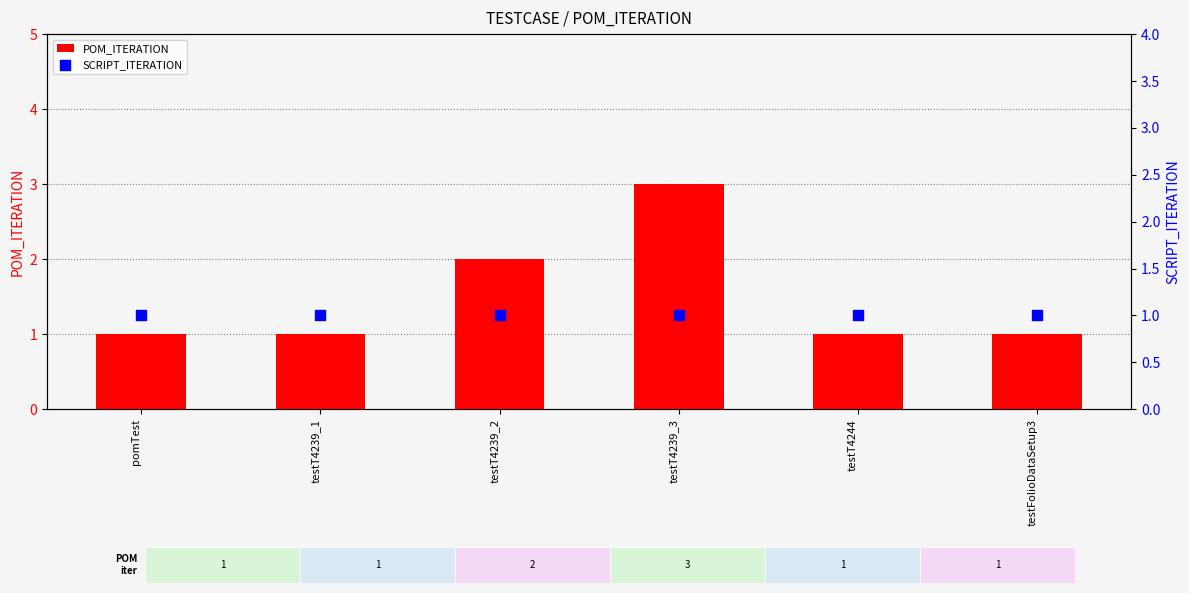

What are all the series names shown in the legend?

POM_ITERATION, SCRIPT_ITERATION